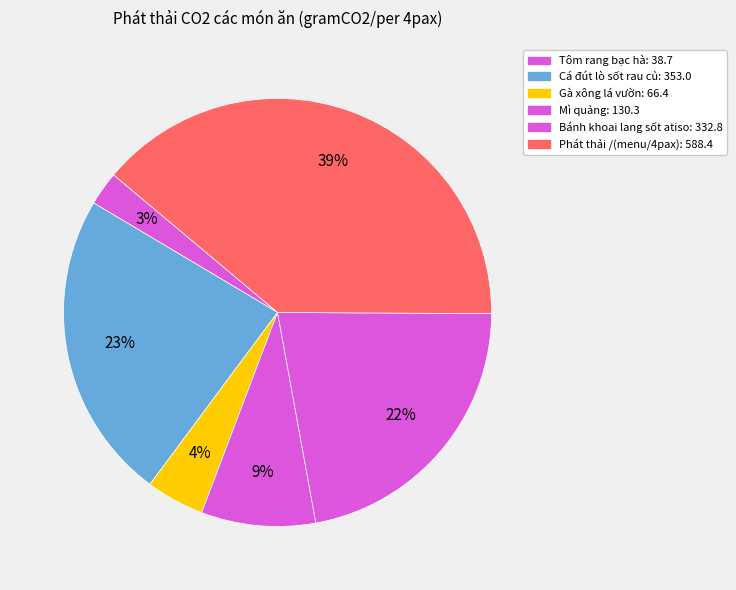

Which slice is the largest?

Phát thải /(menu/4pax)